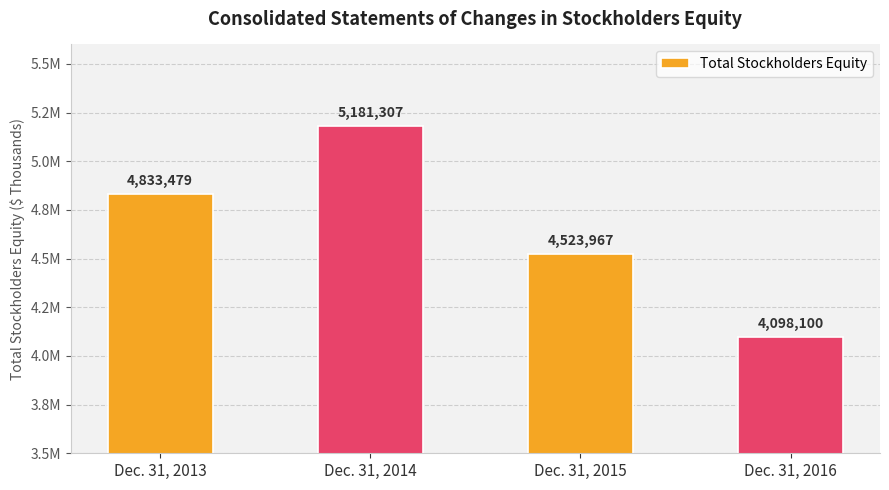

What is the approximate value at Dec. 31, 2013?

4833479